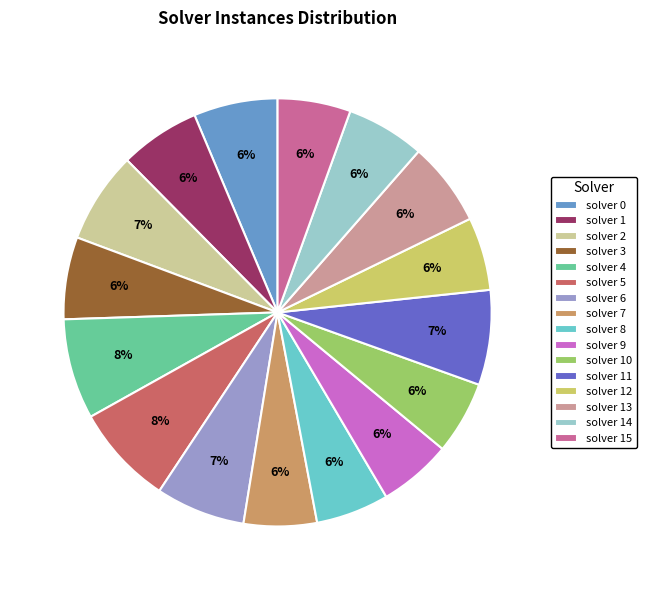

To the nearest percent, what percentage of the pie is solver 2?

7%